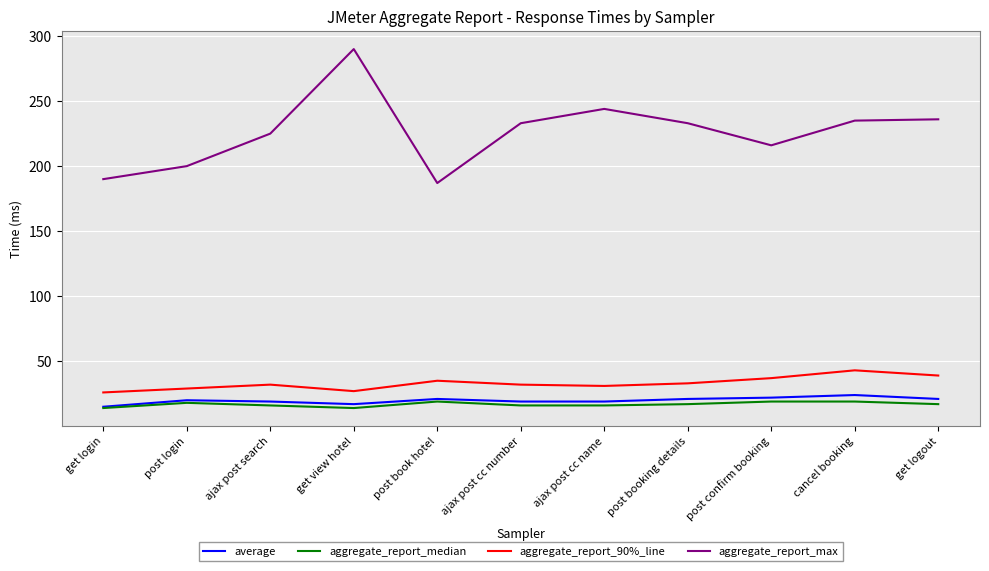

True or false: average has more than 2 points higher than both neighbors.

True